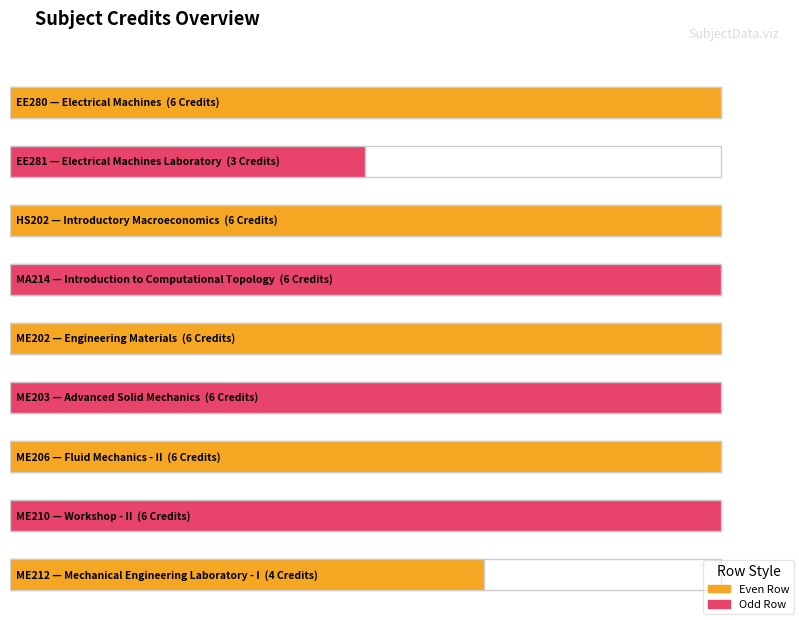

What is the change in value from EE281 to ME203?

+3